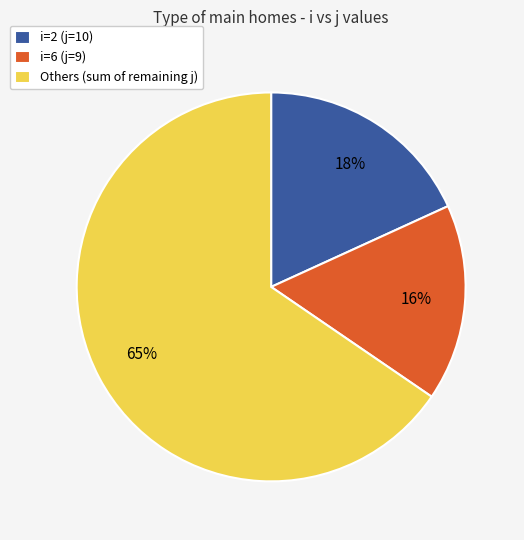

To the nearest percent, what portion does i=2 (j=10) represent?

18%